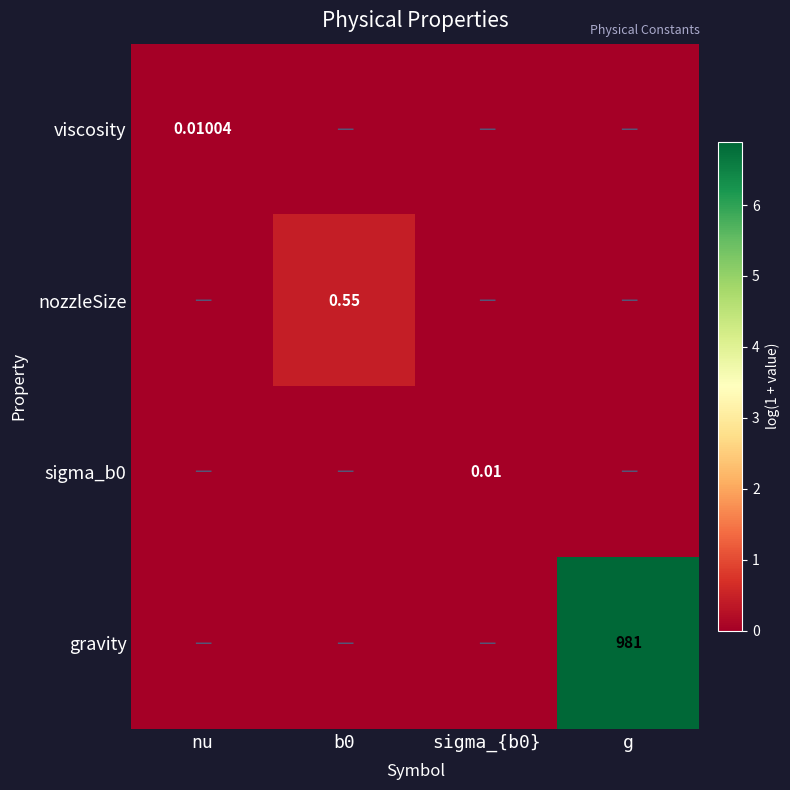

What is the difference between the maximum and minimum values in the nozzleSize series?

0.4